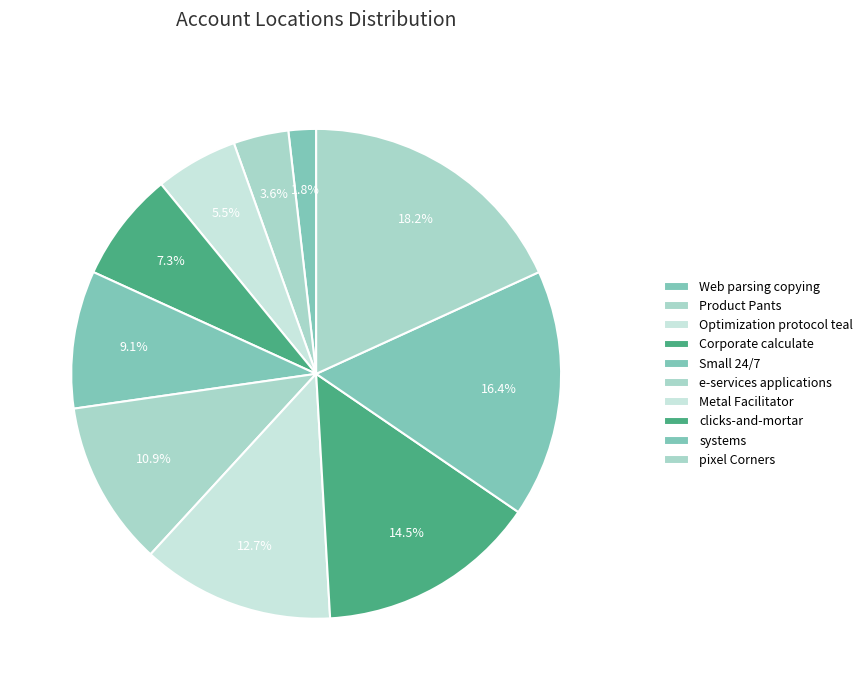

Is it true that Web parsing copying is 9% of the pie?

False